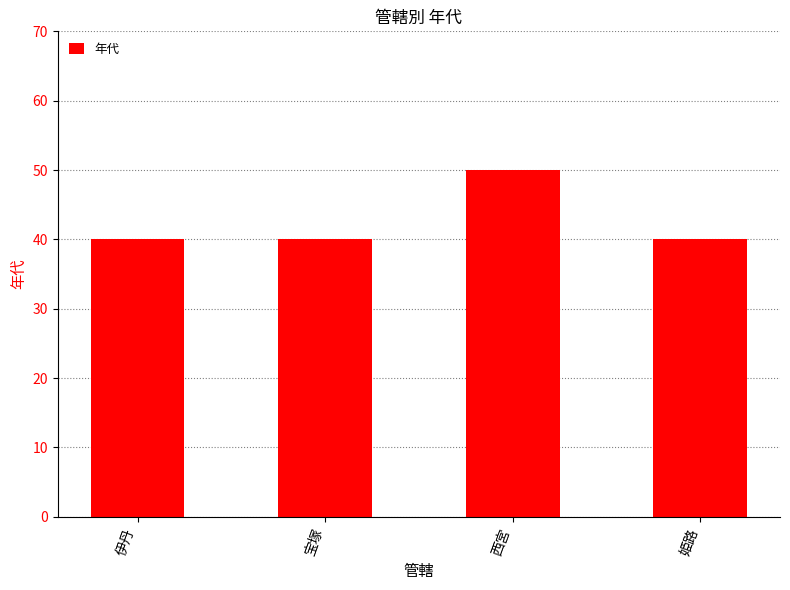

Reading left to right, transcribe all the data shown in this chart.

伊丹=40	宝塚=40	西宮=50	姫路=40